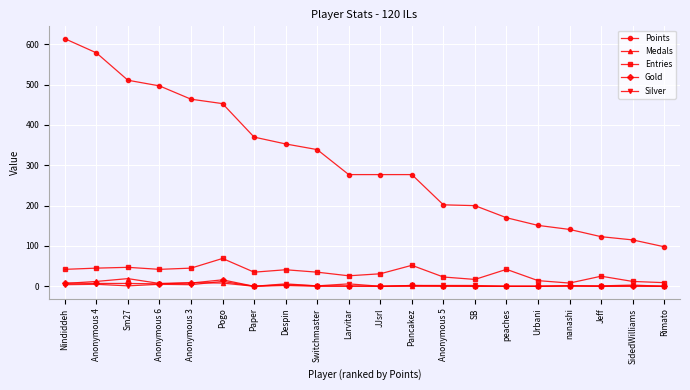

What position from the left is nanashi?

17